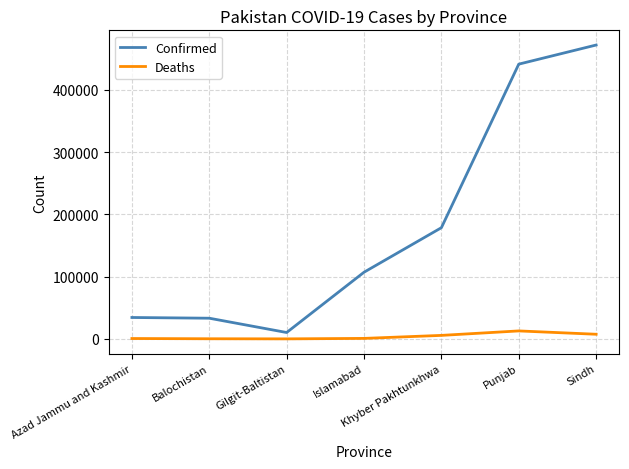

What is the minimum value for Deaths?

186